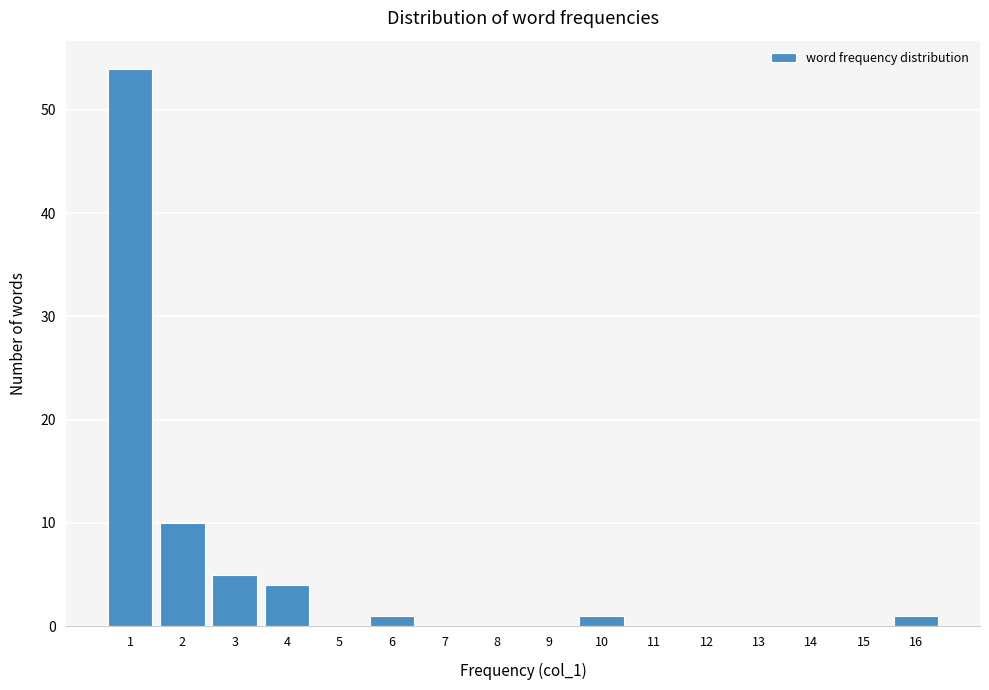

What is the height of the bar covering 5.5 to 6.5 on the x-axis? The values are not printed on the chart, so give them approximately, as read against the axis.

1